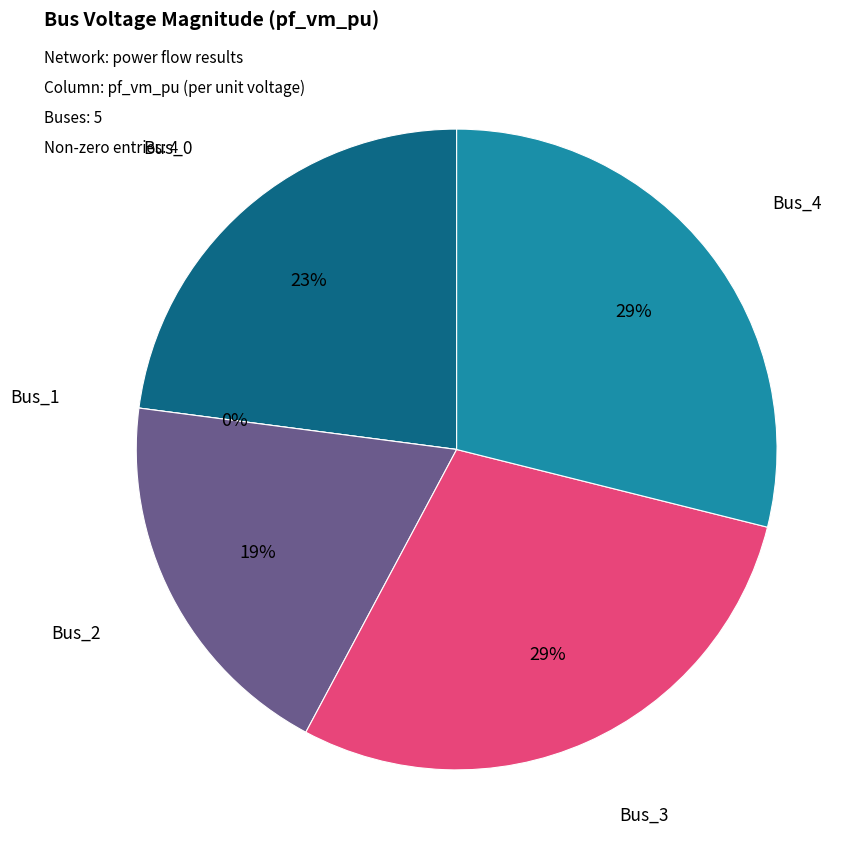

Is there a majority slice in this chart?

No